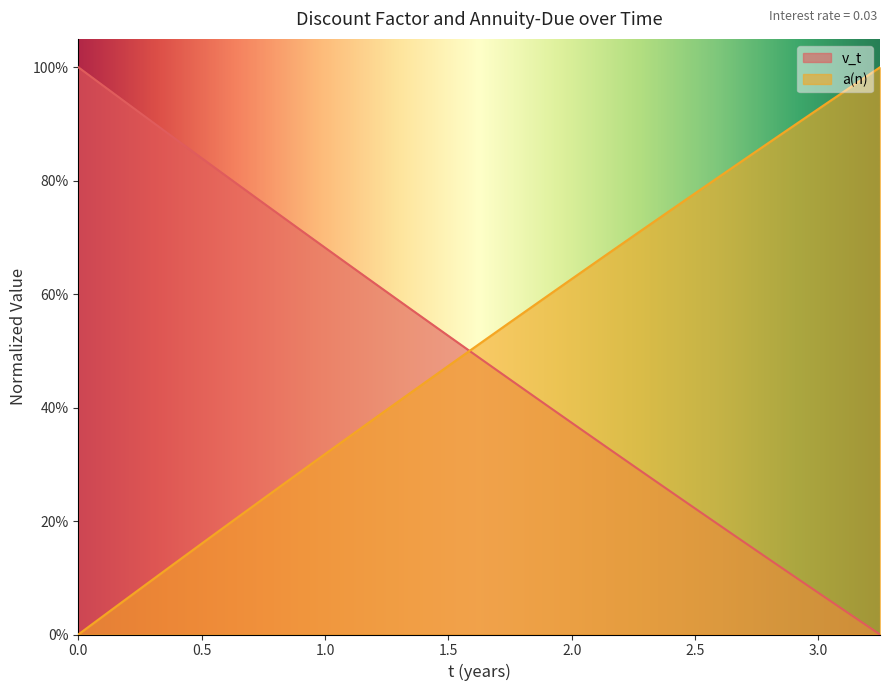

List the series in order of their overall mean, highest first.

a(n), v_t